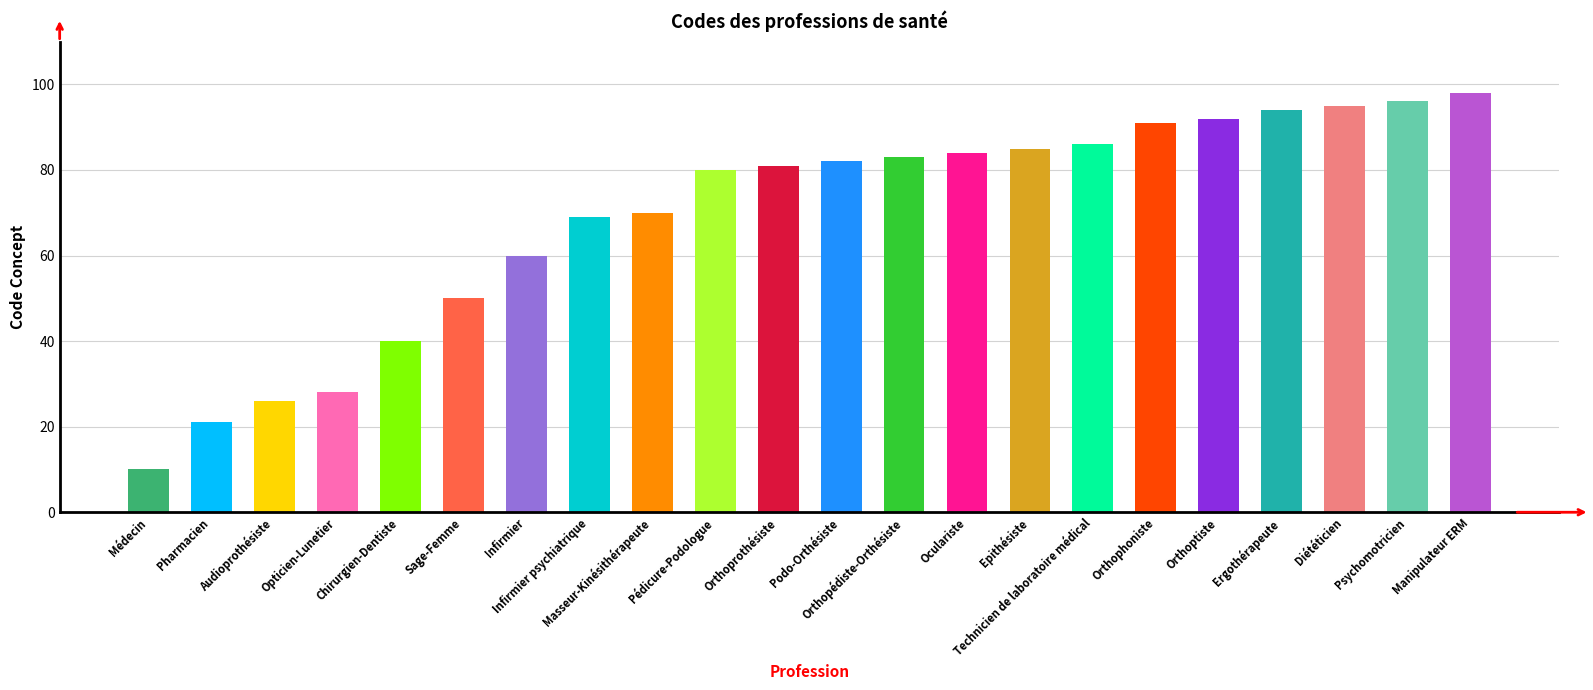

What is the difference between the maximum and second lowest values?

77